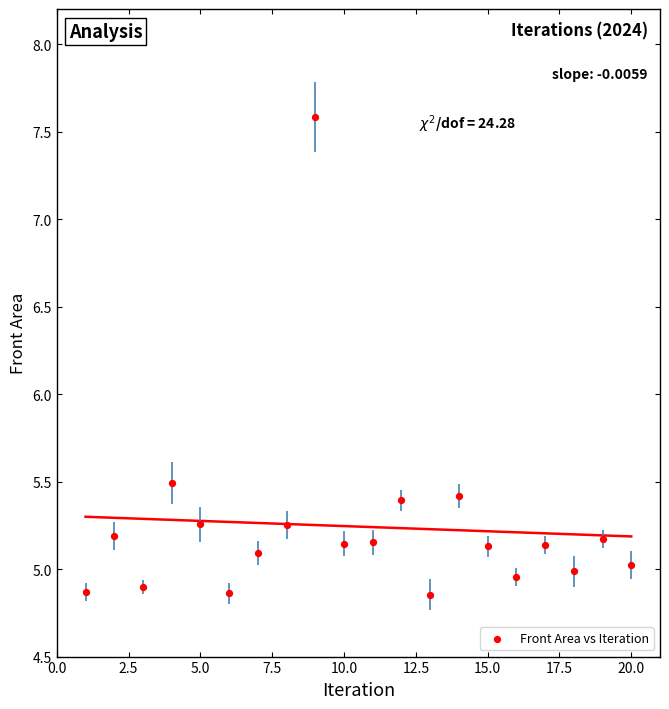

What is the range of Y values (max minus min)?

2.7